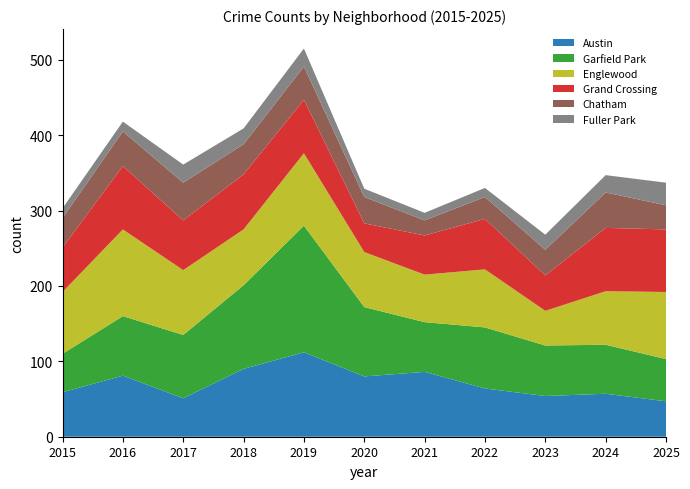

Reading right to left, extract all data points from this chart.

Austin: 2025=47	2024=57	2023=54	2022=64	2021=86	2020=80	2019=112	2018=90	2017=51	2016=81	2015=59
Garfield Park: 2025=56	2024=65	2023=67	2022=81	2021=66	2020=92	2019=168	2018=111	2017=84	2016=79	2015=51
Englewood: 2025=89	2024=71	2023=46	2022=77	2021=63	2020=73	2019=96	2018=74	2017=86	2016=115	2015=82
Grand Crossing: 2025=83	2024=84	2023=47	2022=67	2021=52	2020=38	2019=71	2018=73	2017=66	2016=84	2015=59
Chatham: 2025=32	2024=47	2023=34	2022=29	2021=20	2020=35	2019=44	2018=40	2017=50	2016=46	2015=39
Fuller Park: 2025=30	2024=23	2023=20	2022=12	2021=10	2020=11	2019=24	2018=21	2017=24	2016=13	2015=13